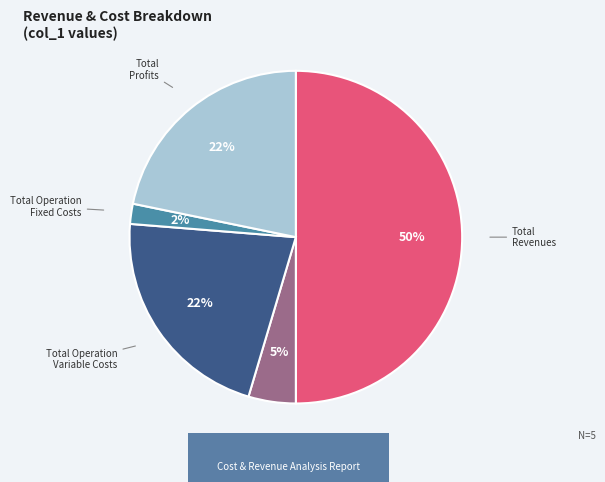

Which has a higher value, Total Capital Costs or Total Operation Fixed Costs?

Total Capital Costs